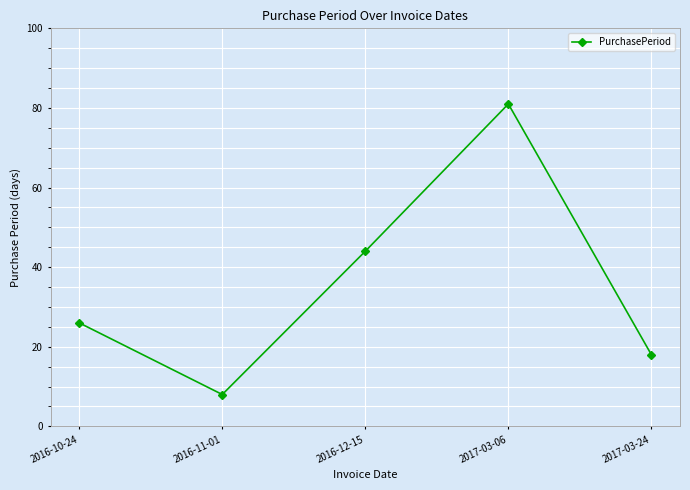

Reading left to right, transcribe all the data shown in this chart.

2016-10-24=26	2016-11-01=8	2016-12-15=44	2017-03-06=81	2017-03-24=18